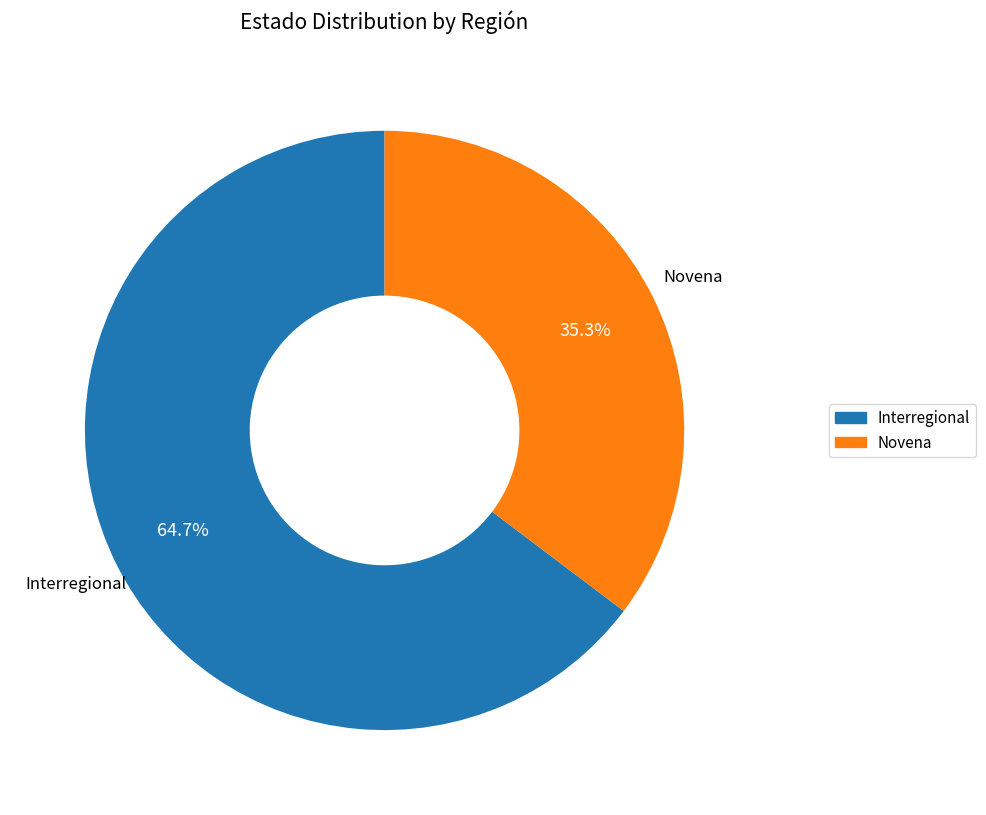

Combined, what portion of the pie is Interregional and Novena?

100.0%